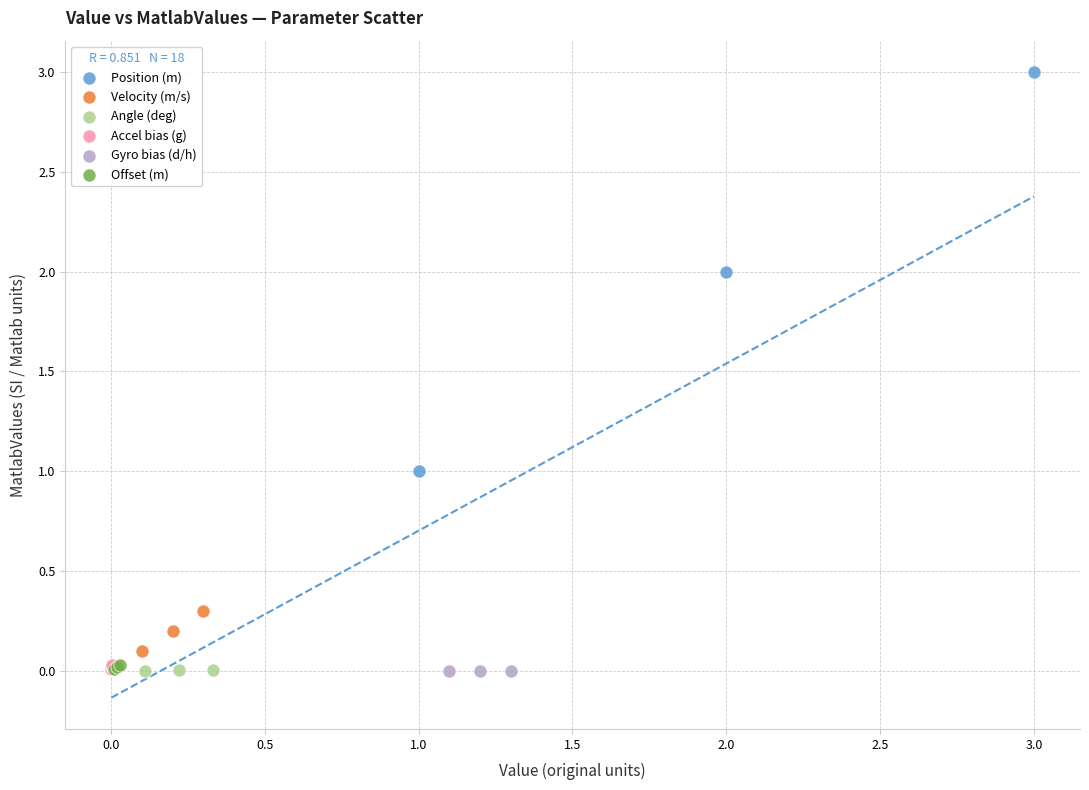

Which series contains the highest Y value?

Position (m)